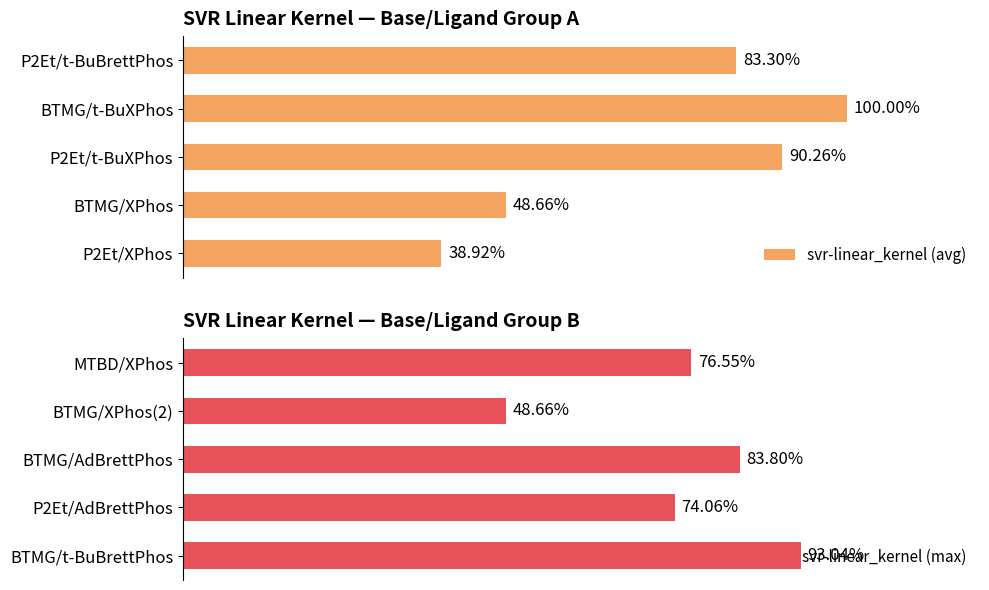

Does the chart contain any negative values?

No